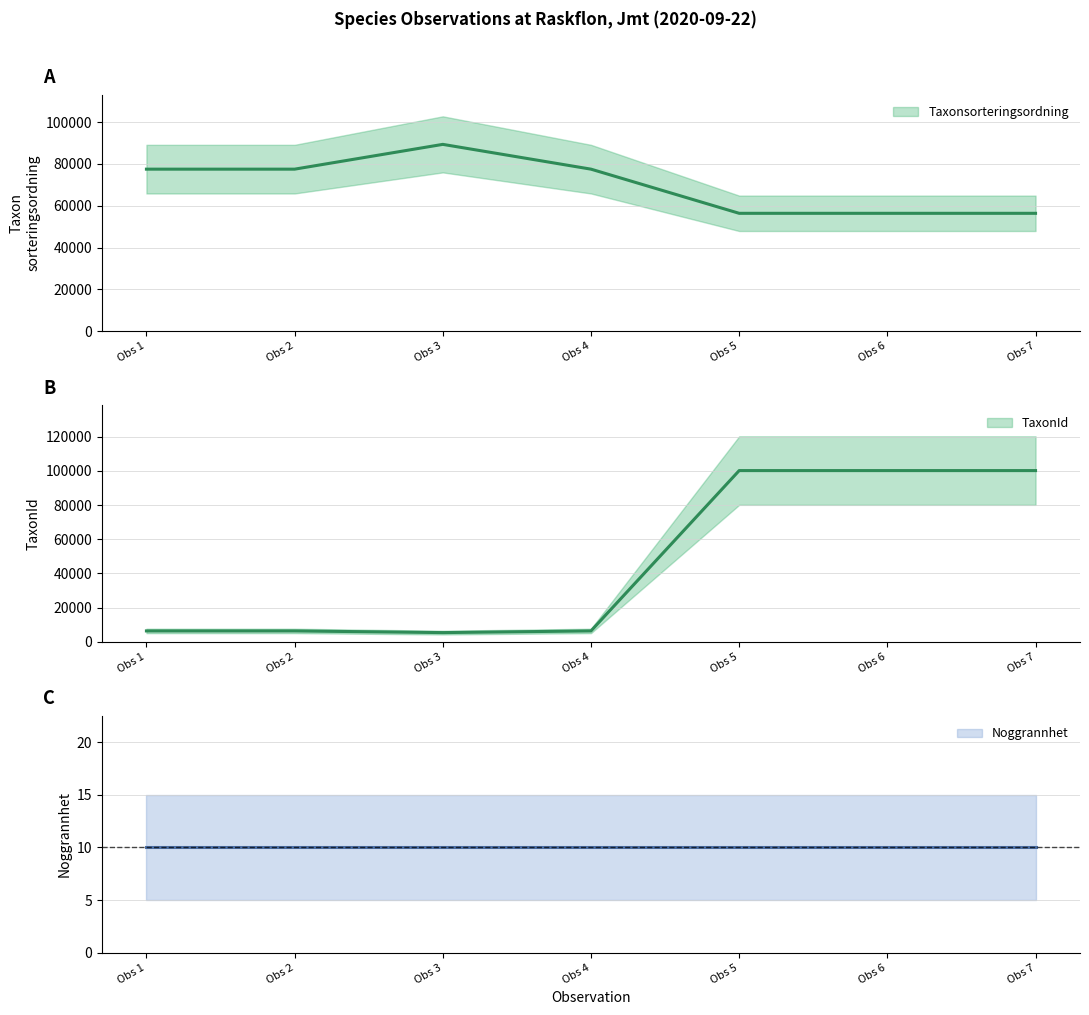

Between Obs 3 and Obs 7, which series saw the biggest shift?

TaxonId